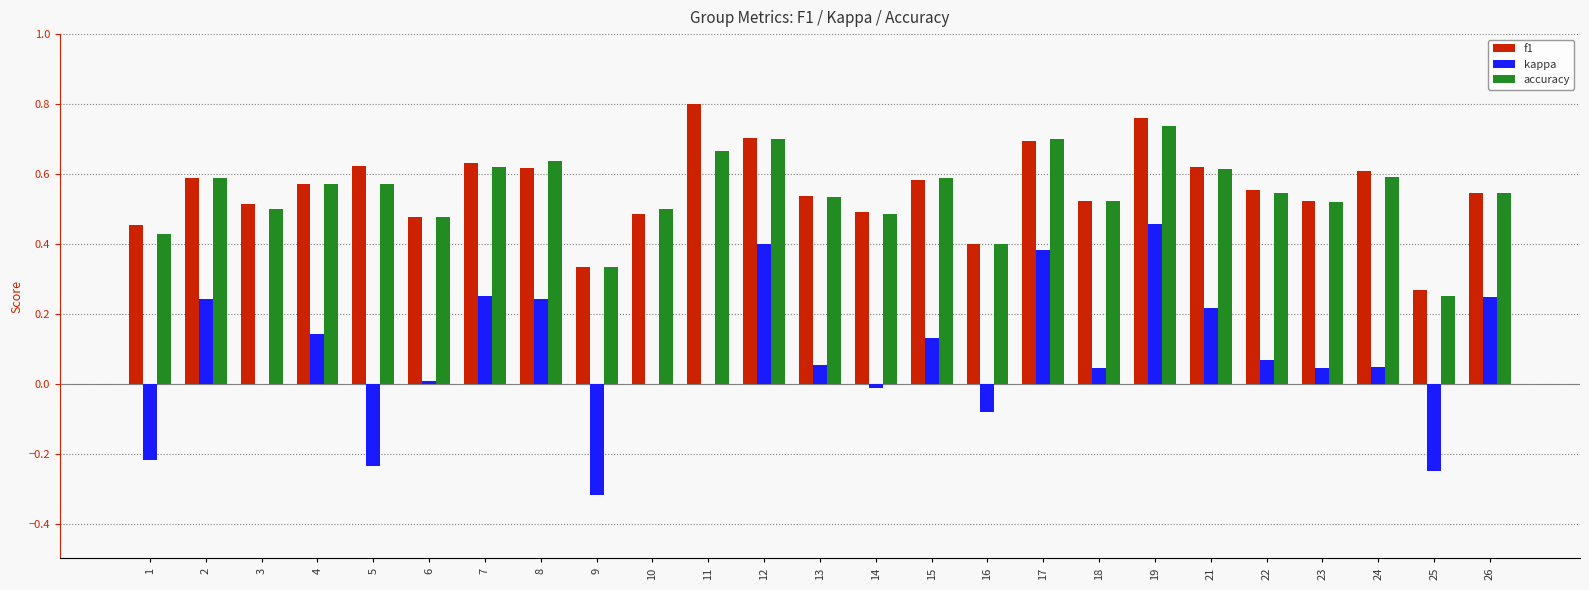

Which series has the largest range (max minus min)?

kappa